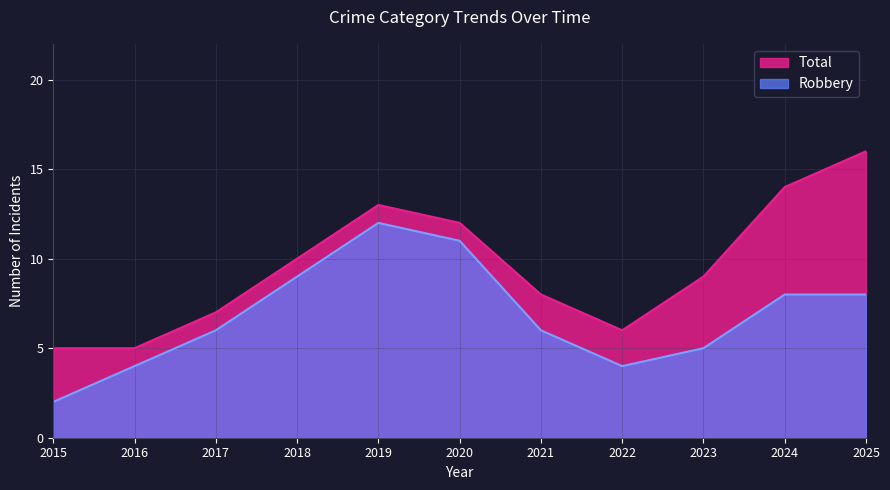

What is the approximate value of Total at 2020, to the nearest 10?

10